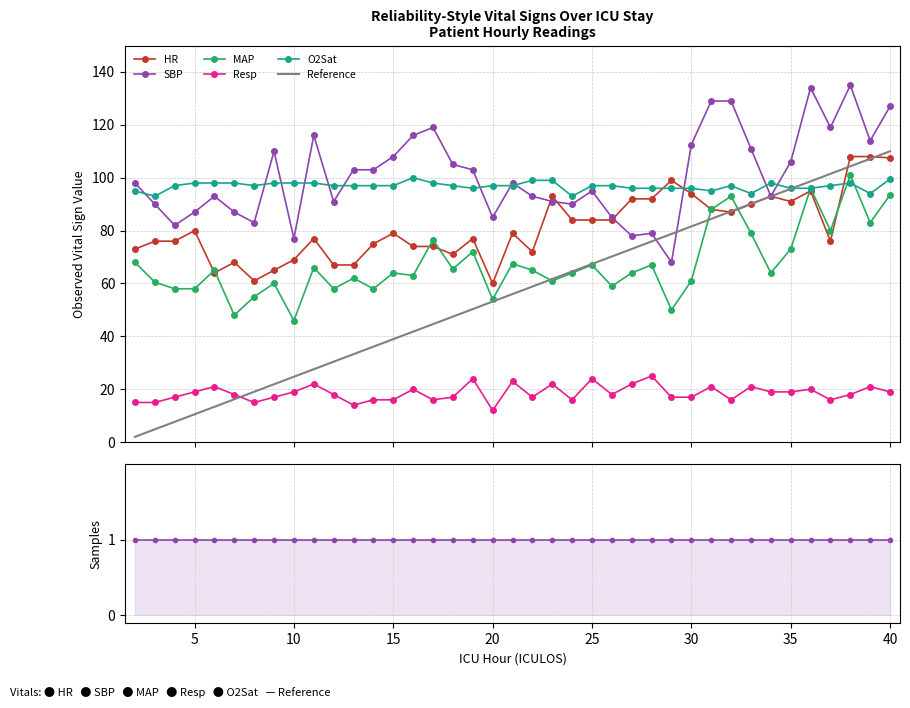

In O2Sat, how many points are higher than both neighbors (excluding endpoints)?

4